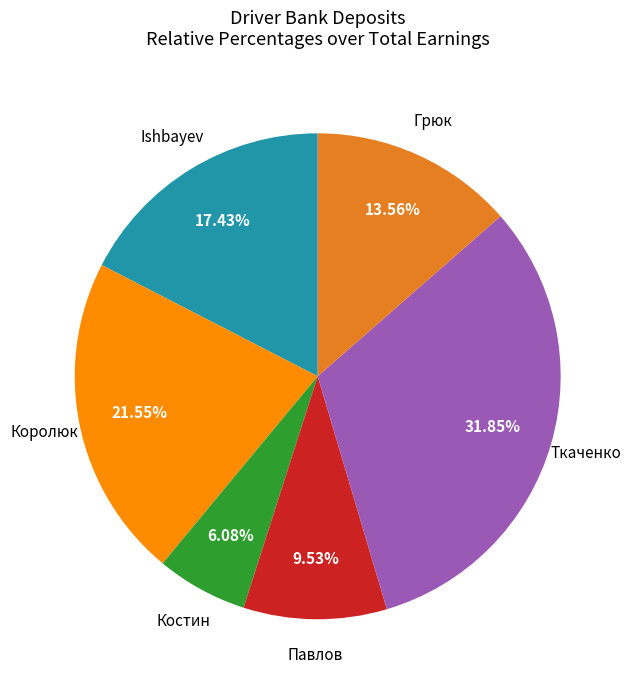

Is there a majority slice in this chart?

No